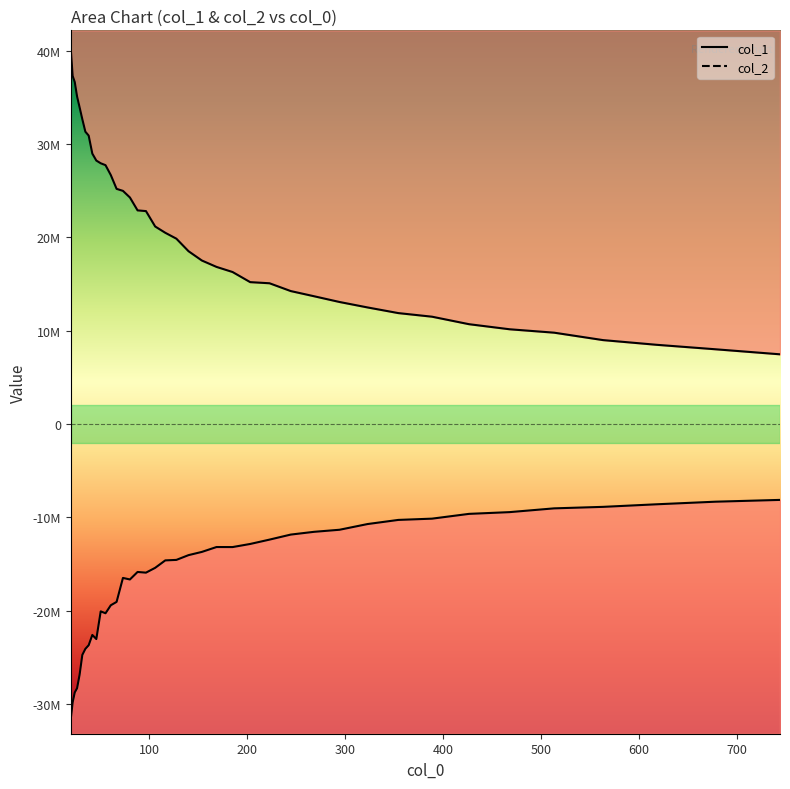

True or false: col_1 and col_2 intersect in this chart.

False